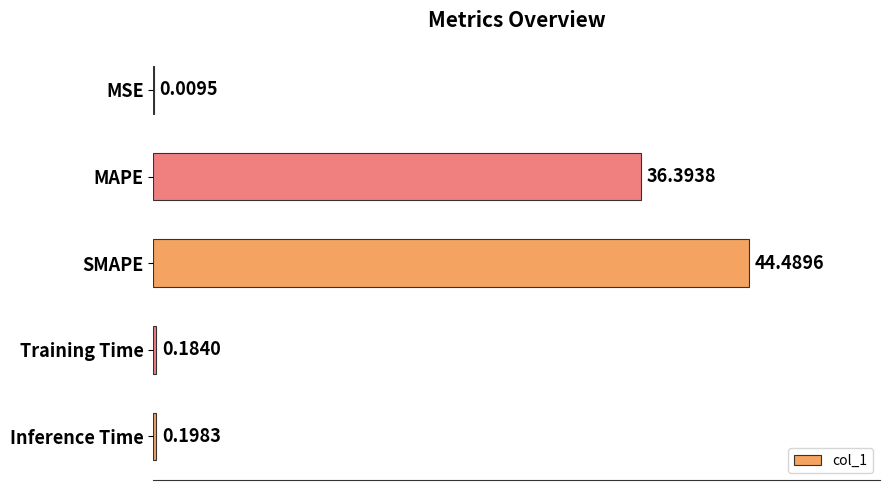

What is the change in value from MAPE to Training Time?

-36.2